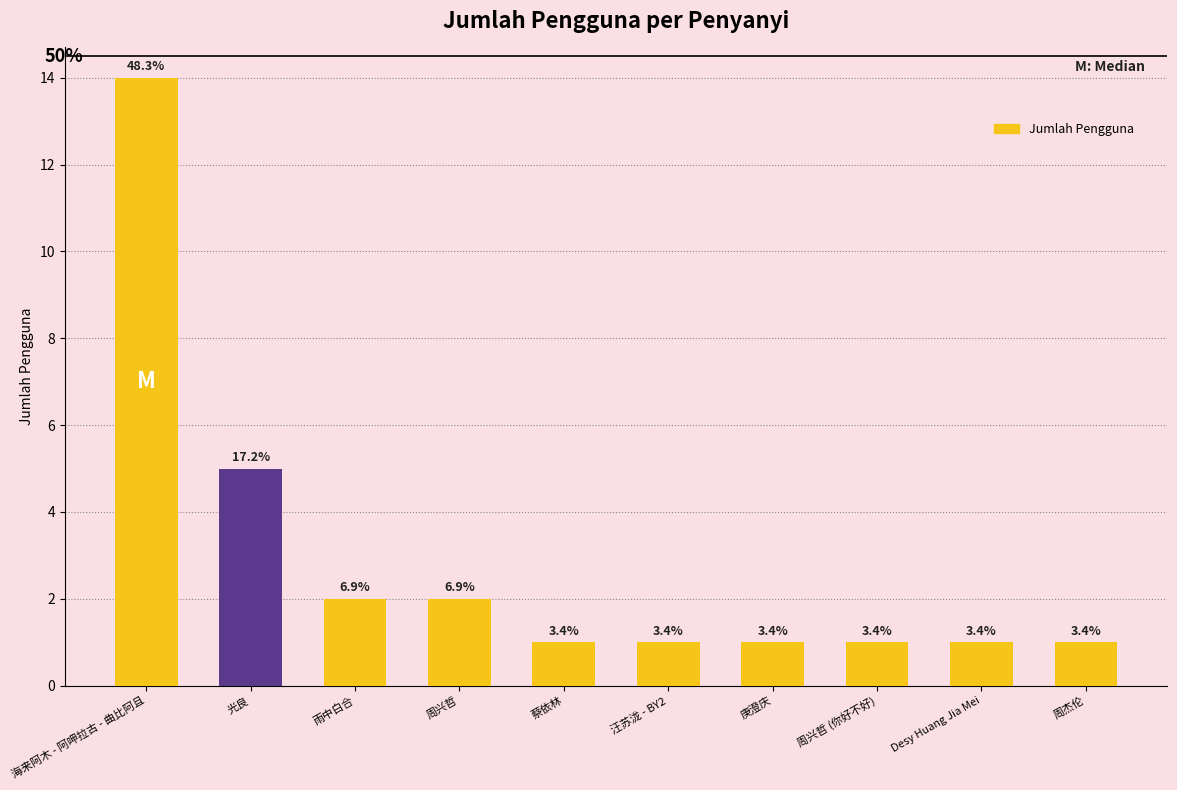

What is the label of the 8th bar from the right?

雨中白合